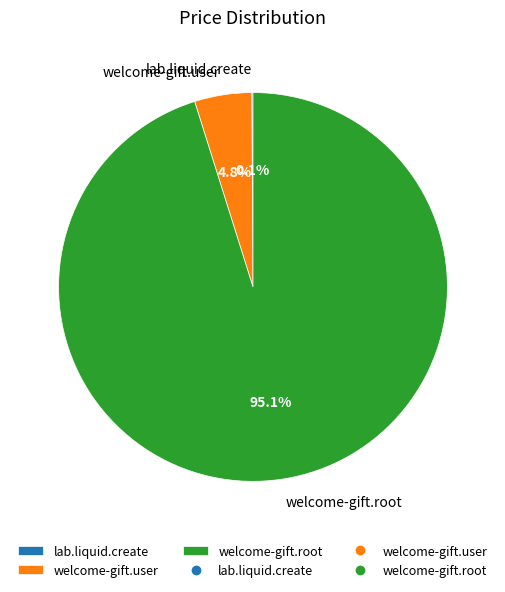

Is welcome-gift.user the majority of the pie?

No